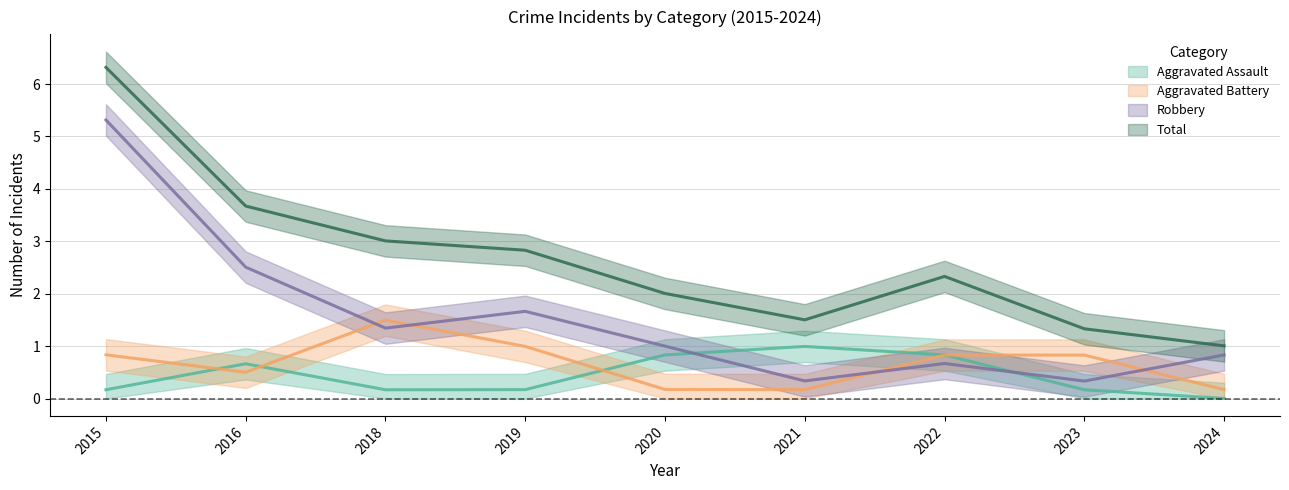

How many distinct data groups are displayed?

4